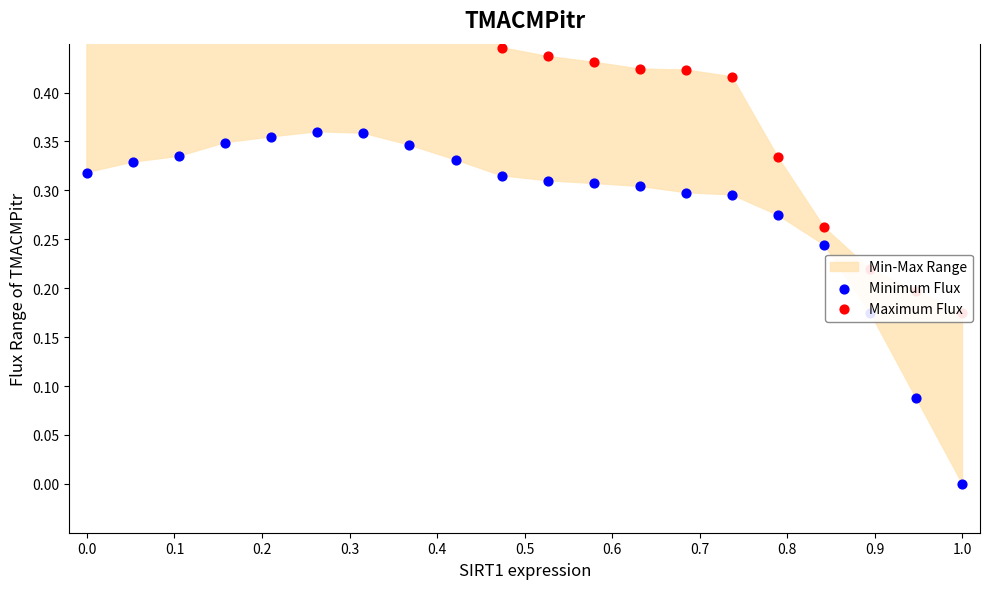

Which series contains the highest Y value?

Maximum Flux